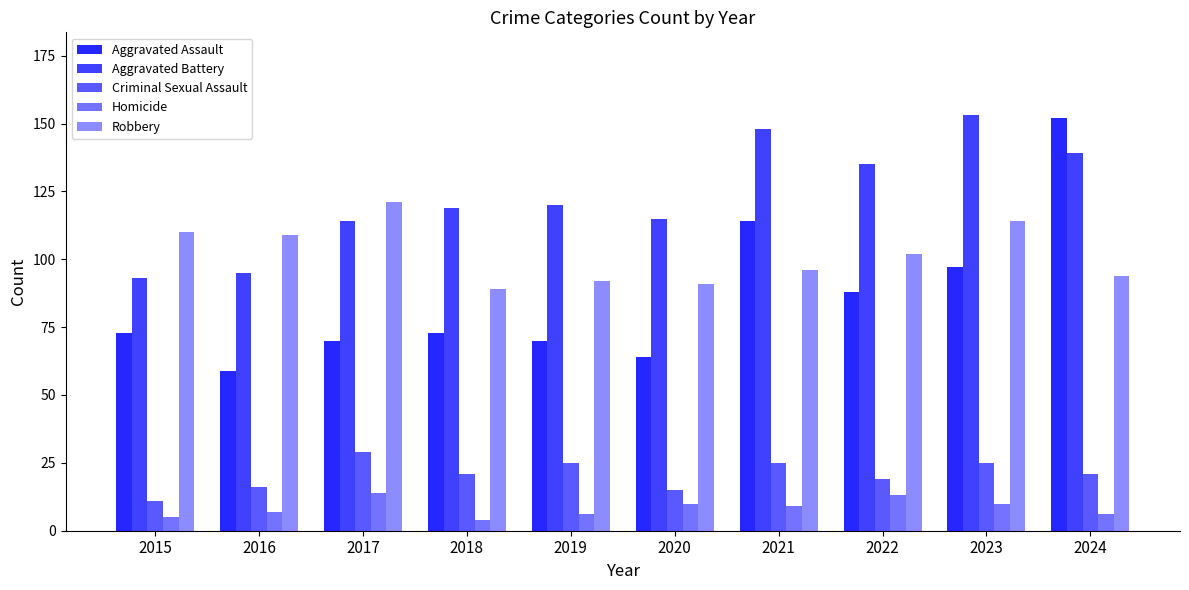

Does the chart contain any negative values?

No